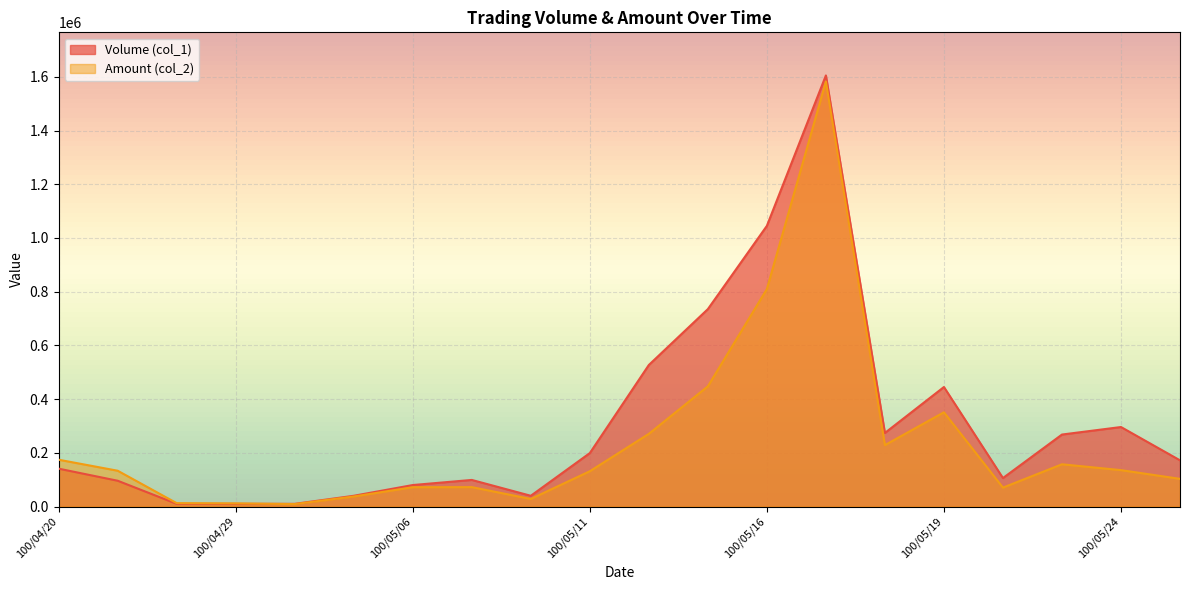

Which series ends up on top after the final intersection of Amount (col_2) and Volume (col_1)?

Volume (col_1)